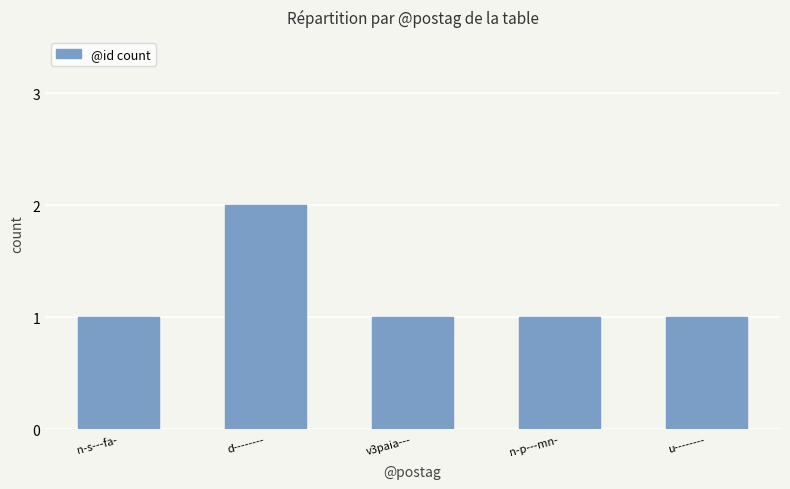

What is the smallest value displayed?

1